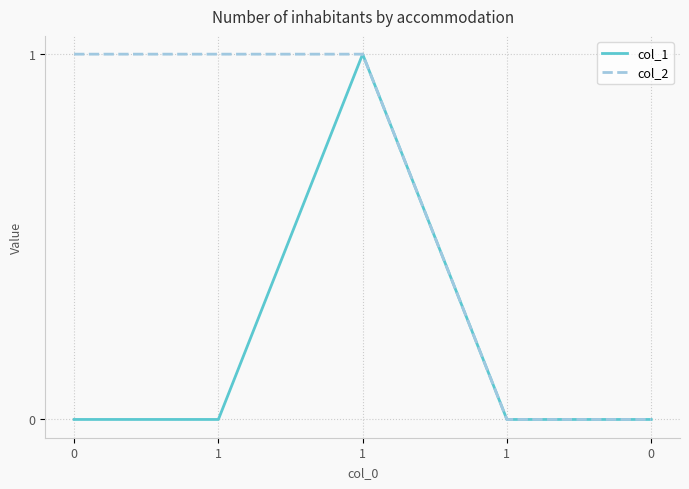

Reading left to right, what are all the values shown in this chart?

col_1: 0=0	1=0	1=1	1=0	0=0
col_2: 0=1	1=1	1=1	1=0	0=0